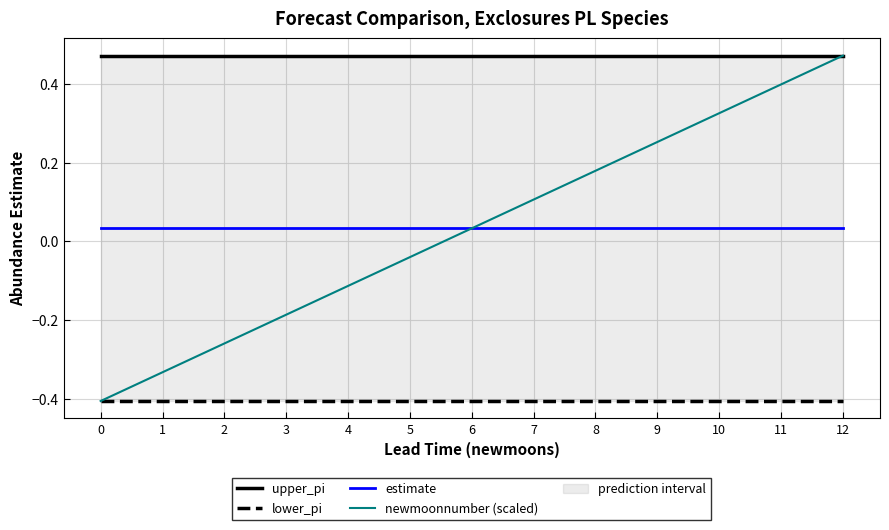

Which series has the largest range (max minus min)?

newmoonnumber (scaled)